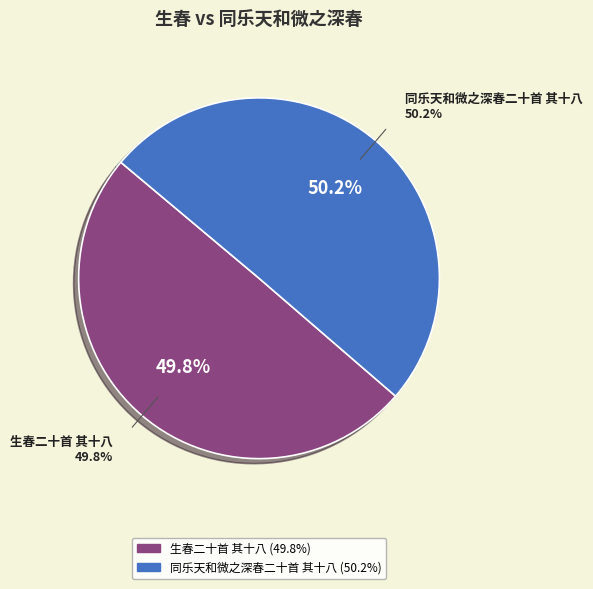

True or false: 同乐天和微之深春二十首 其十八 accounts for 50% of the total.

True